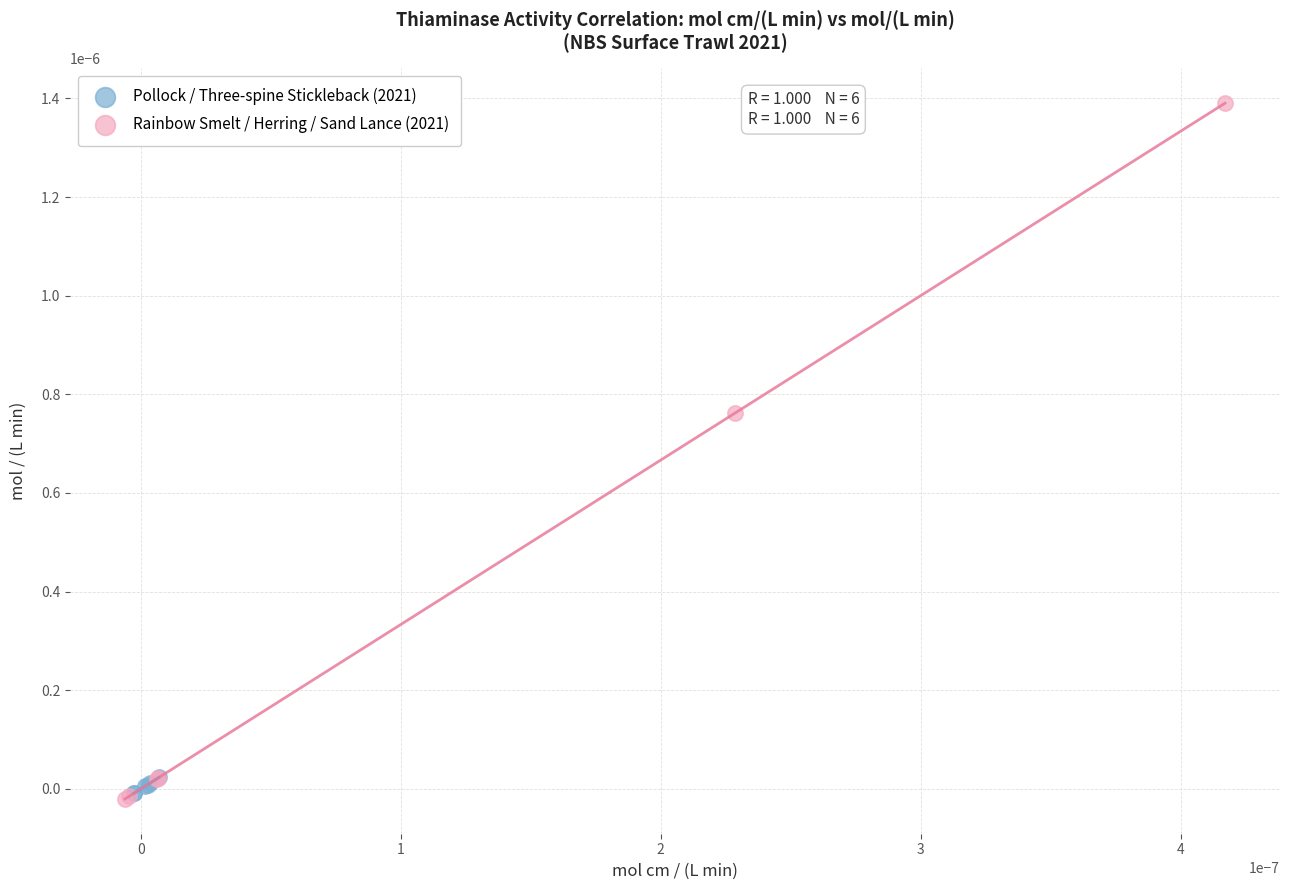

Which series has the widest spread of Y values?

Rainbow Smelt / Herring / Sand Lance (2021)